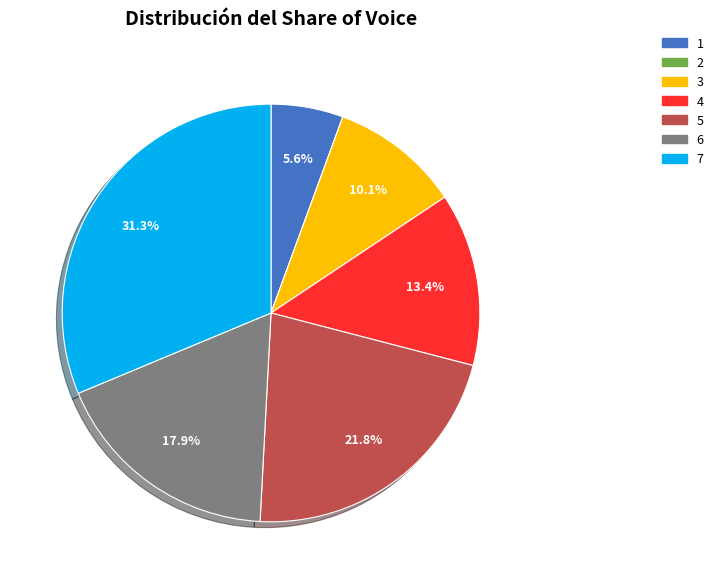

Which category has the biggest portion of the pie?

7